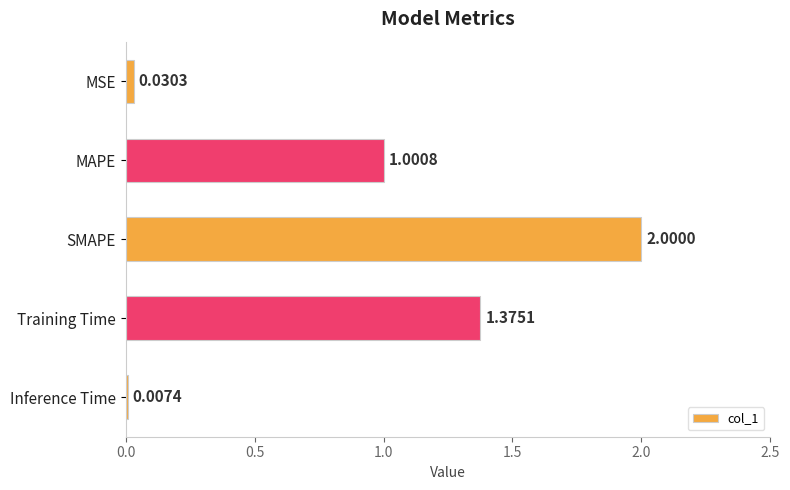

Which label corresponds to the largest value in the chart?

SMAPE